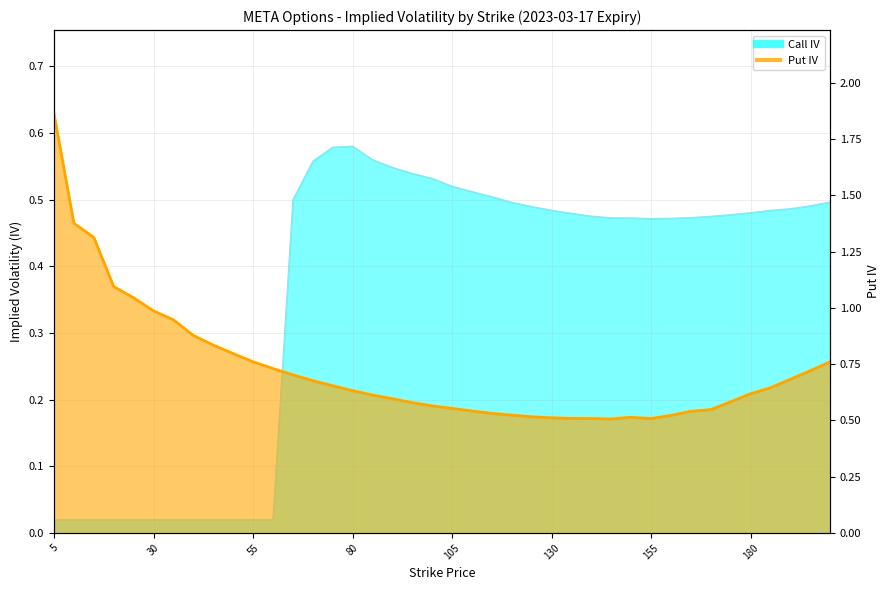

True or false: Put IV has a value of 0.6 at 95.

True